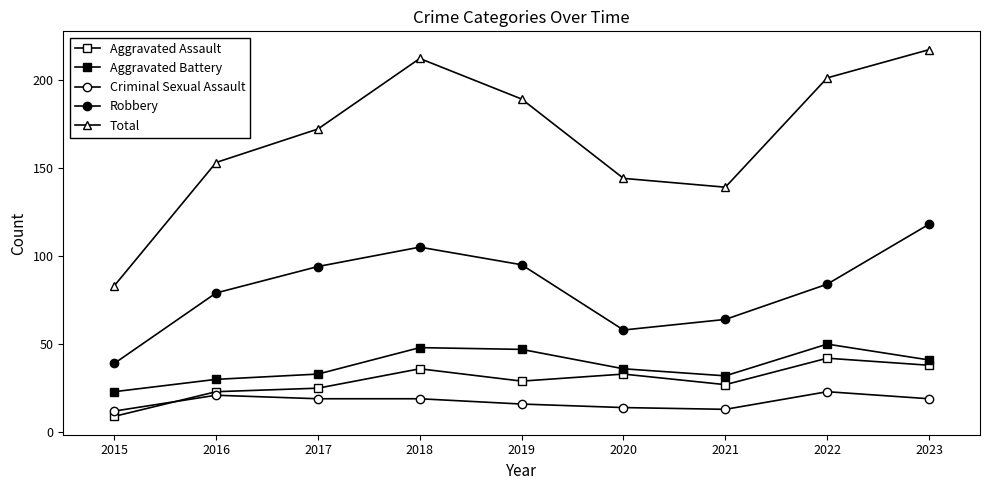

Rank the series by their maximum value, from lowest to highest.

Criminal Sexual Assault, Aggravated Assault, Aggravated Battery, Robbery, Total